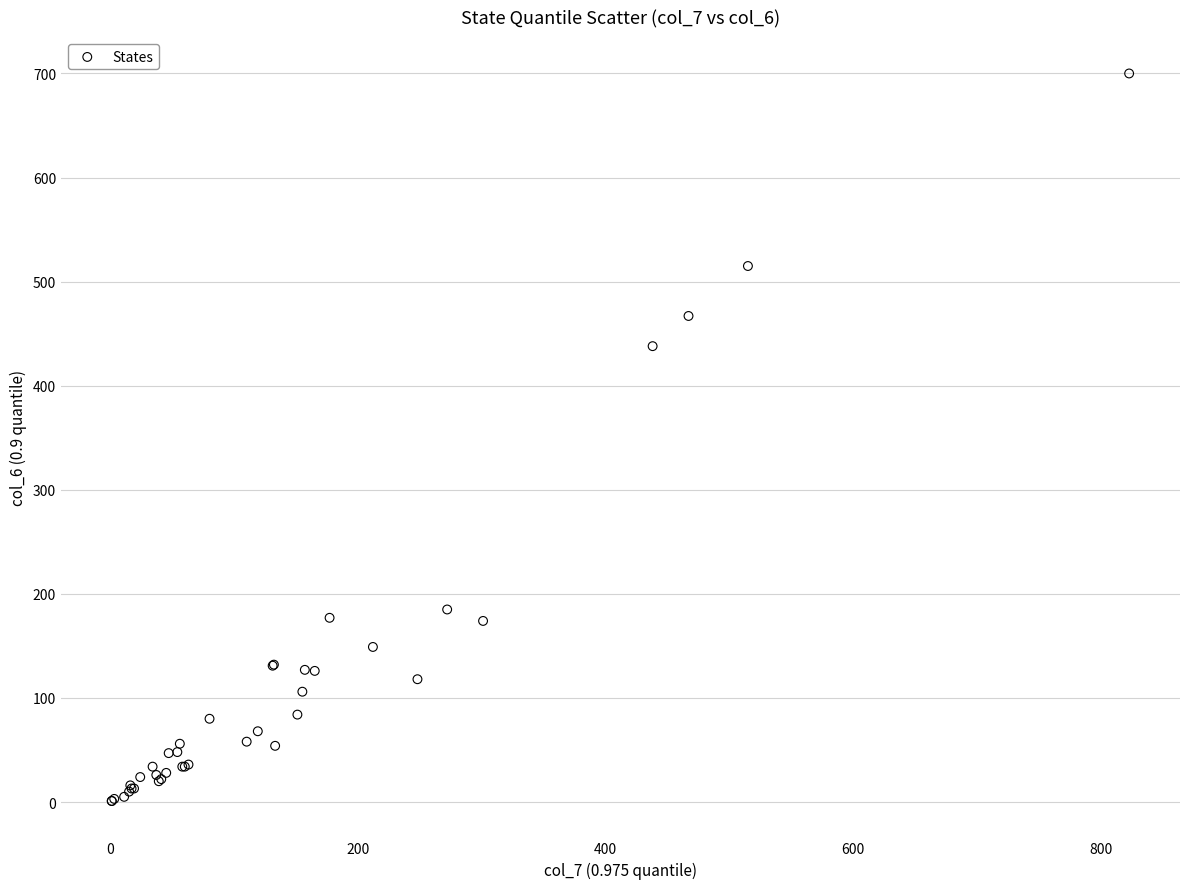

What Y value in the scatter plot is closest to 350?

438